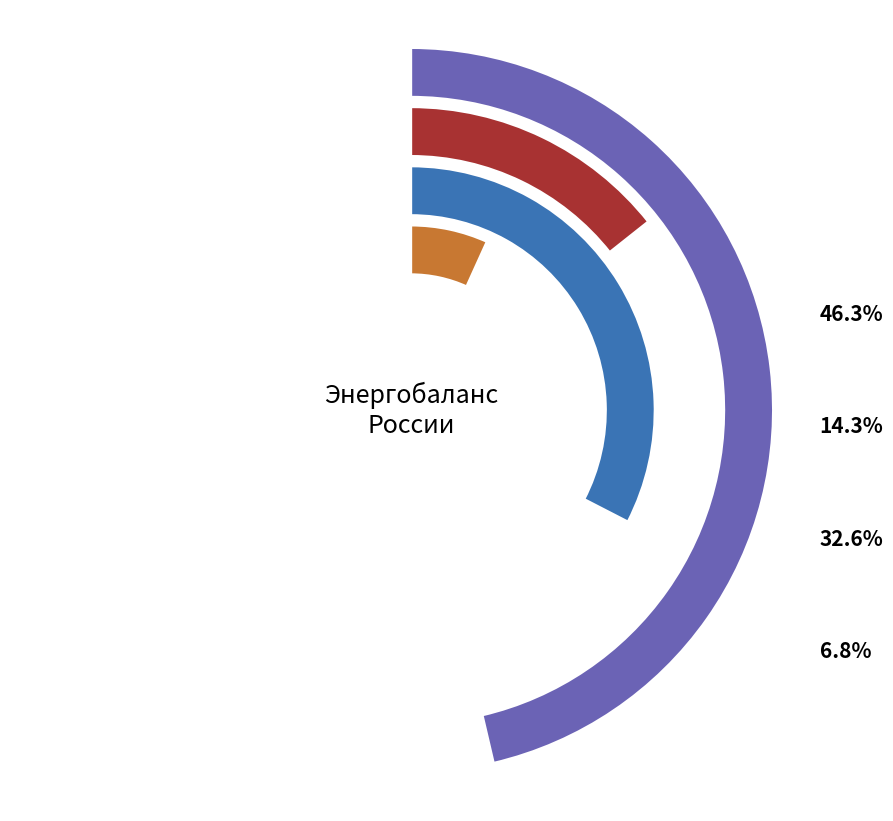

Is the sum of 2020 and 2011 greater than half?

No